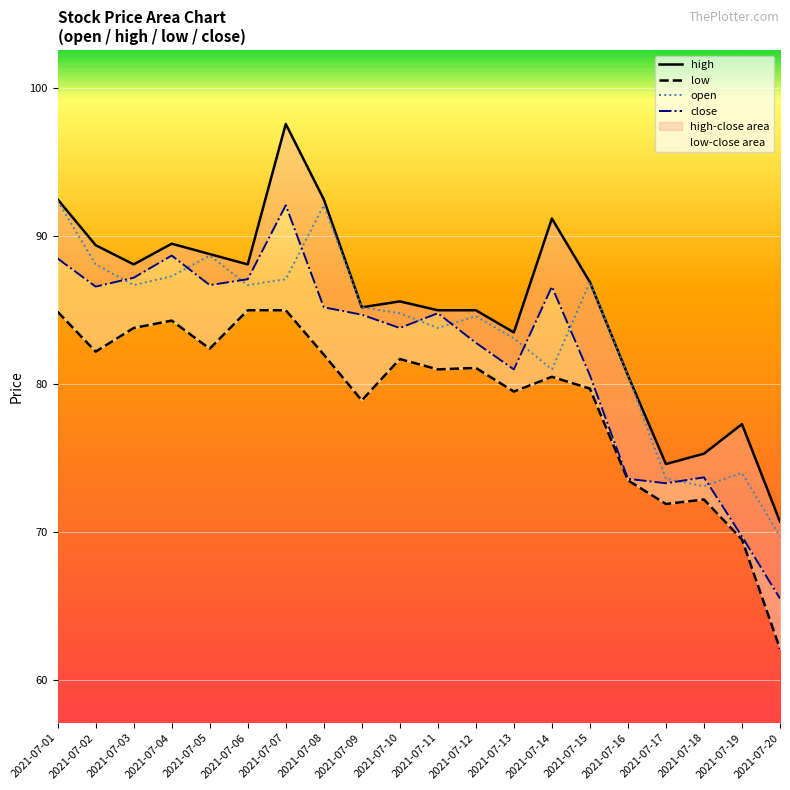

Which series has the largest total across all categories?

high